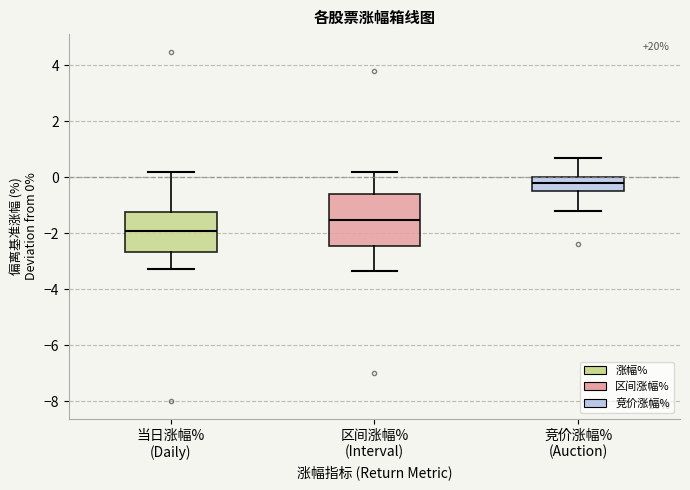

Reading left to right, transcribe this box plot: for each box, give where its median line is, the range the box spans, and where its two whiskers end, as read against the y-axis. The values are not printed on the chart, so give them approximately, as read against the axis.

当日涨幅% (Daily): median -2.0, box -2.6 to -1.2, whiskers -3.2 to 0.2
区间涨幅% (Interval): median -1.6, box -2.4 to -0.6, whiskers -3.4 to 0.2
竞价涨幅% (Auction): median -0.2, box -0.6 to 0.0, whiskers -1.2 to 0.6